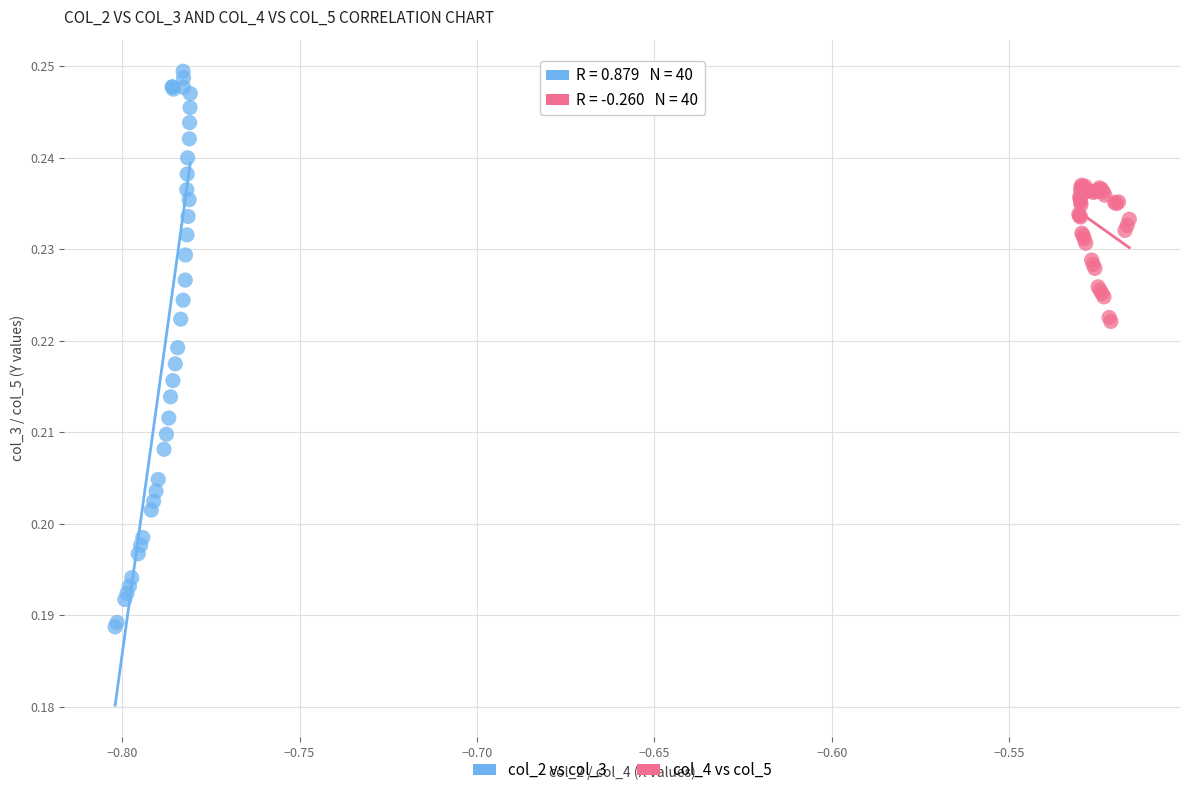

Which series contains the highest Y value?

col_2 vs col_3